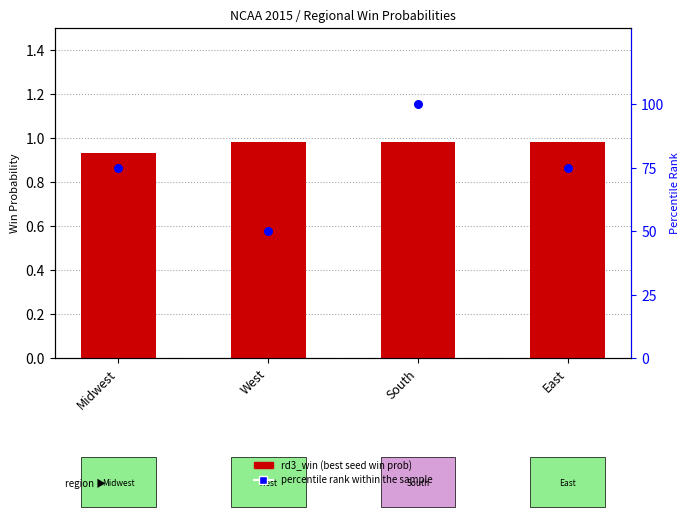

At how many categories does at least one series exceed 30?

4